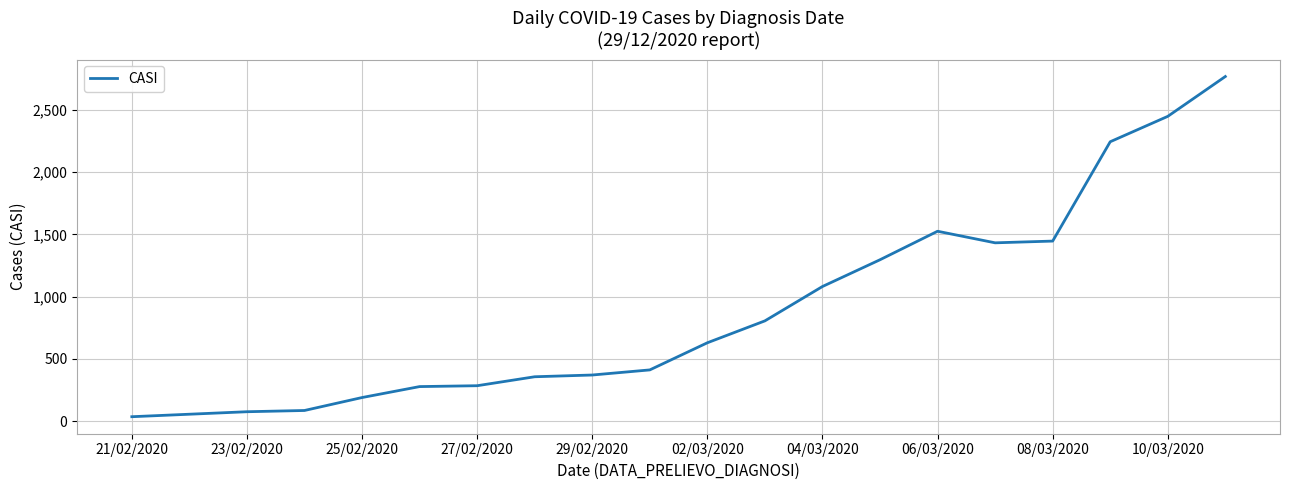

What is the difference between the maximum and minimum values?

2733